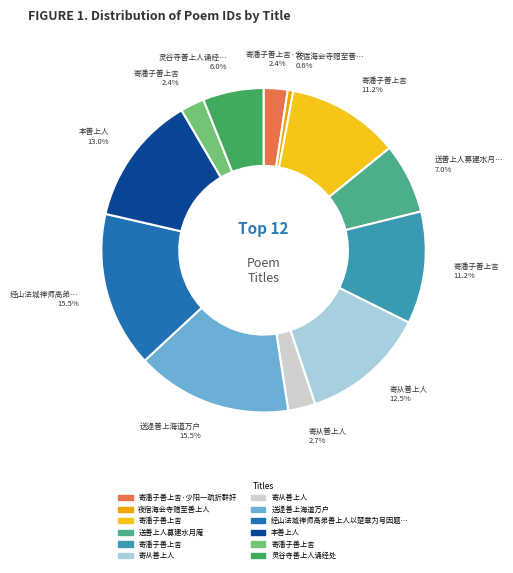

Does any single category account for the majority?

No